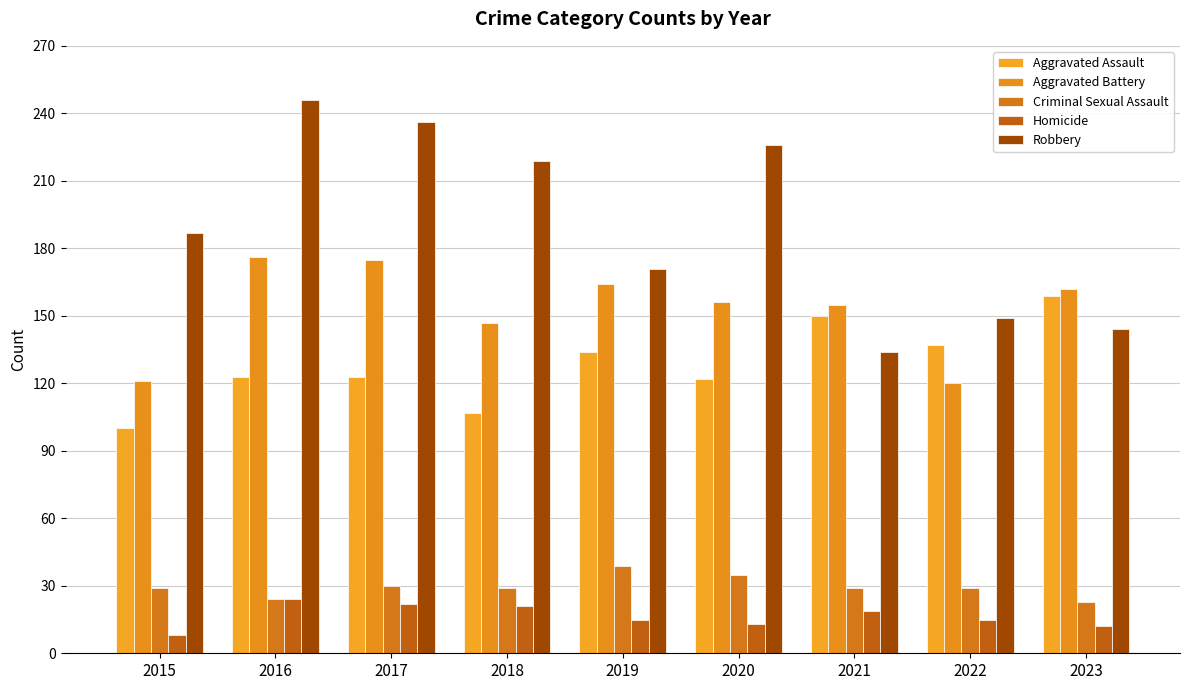

At which category does the chart reach its peak across all series?

2016